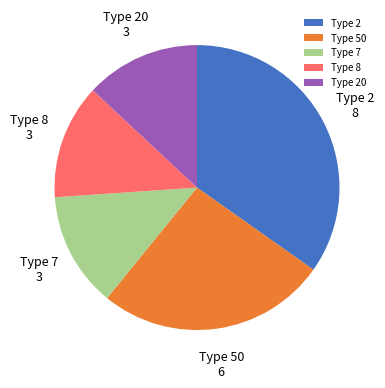

How many segments does this pie chart have?

5